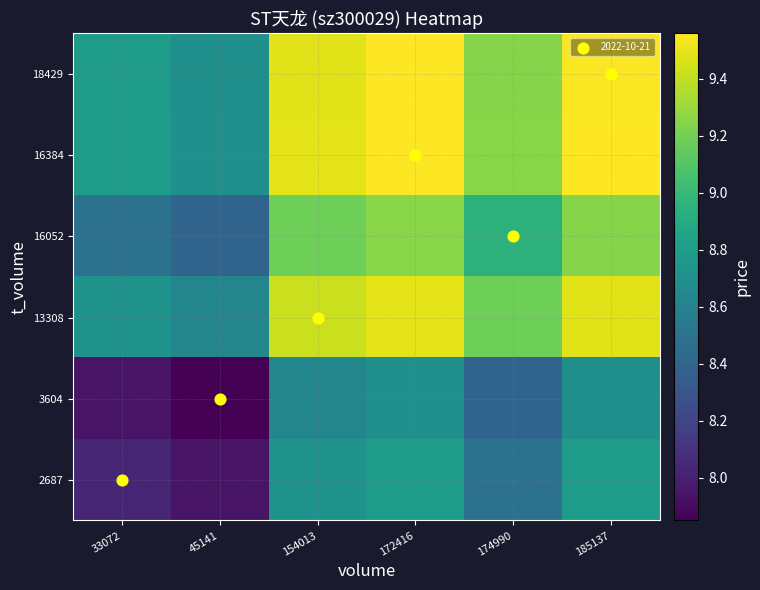

Count the number of data series in this chart.

6